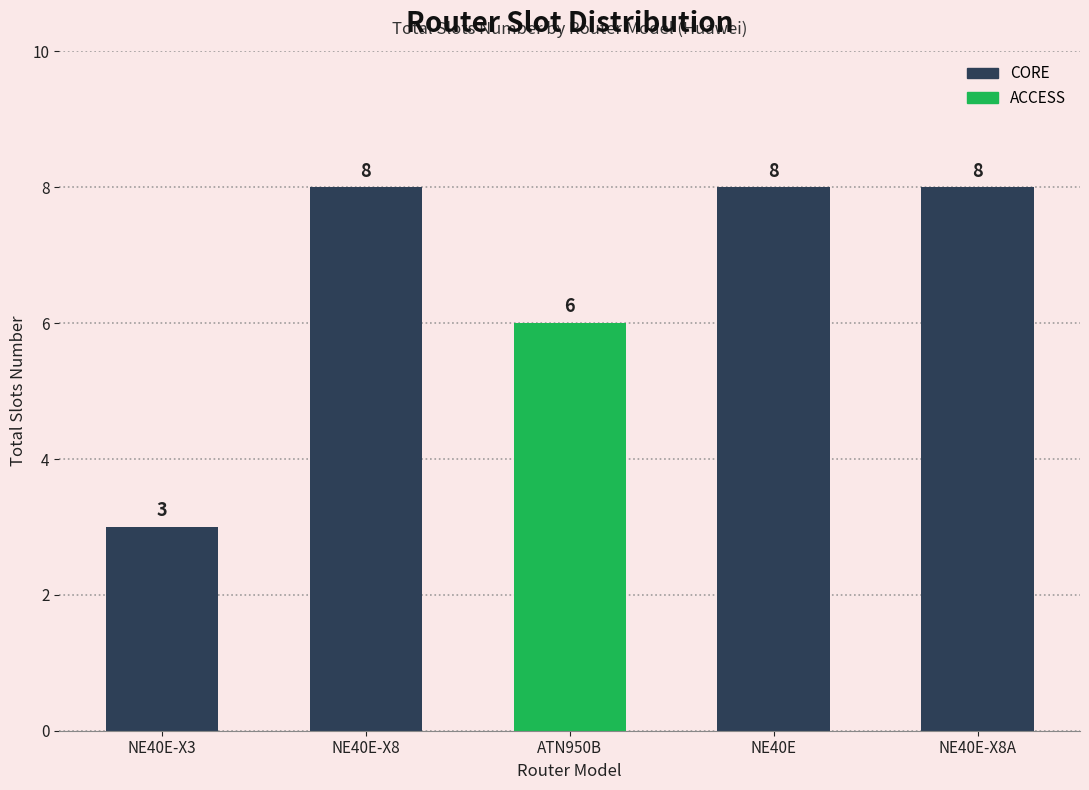

Reading right to left, what are all the values shown in this chart?

8	8	6	8	3